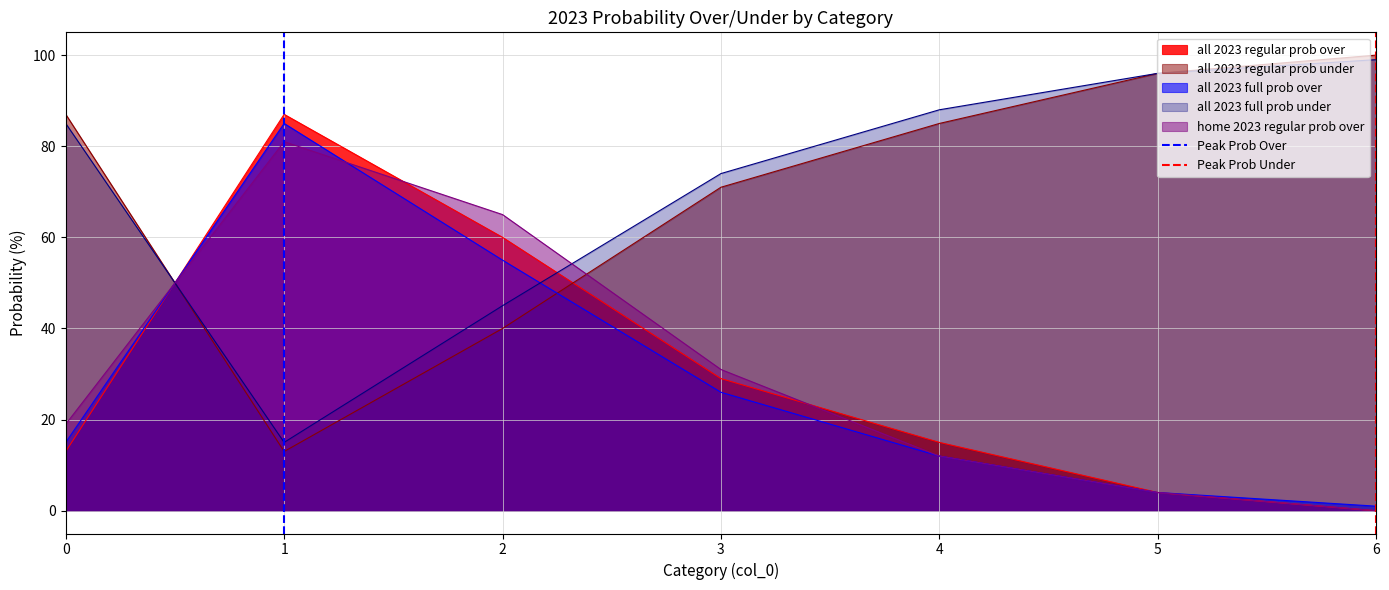

Is the value of all 2023 regular prob under at 2 greater than the value of all 2023 full prob over at 1?

No